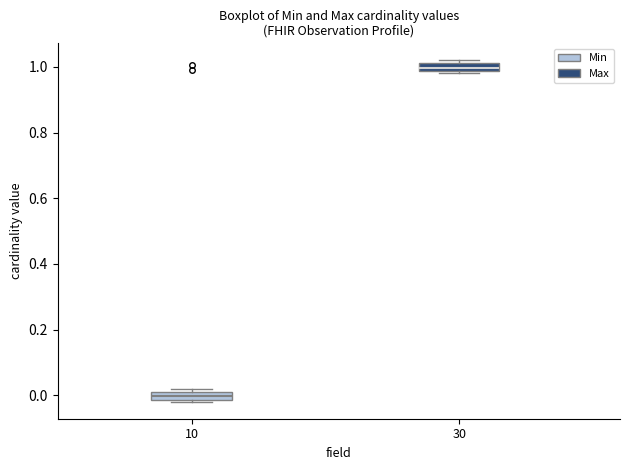

Which box's median line is the lowest?

10